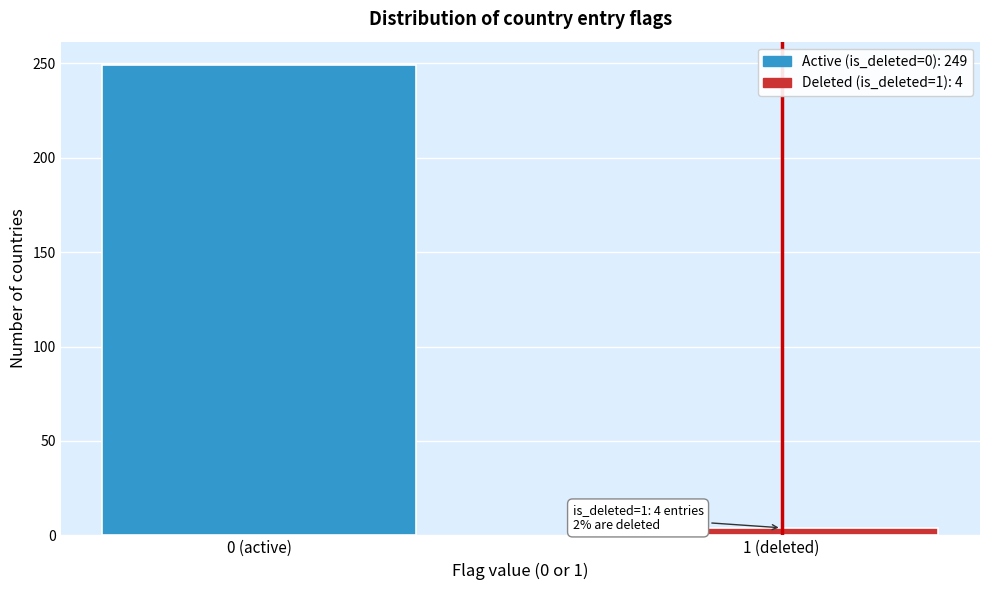

Reading left to right, list all the values displayed in this chart.

249	4